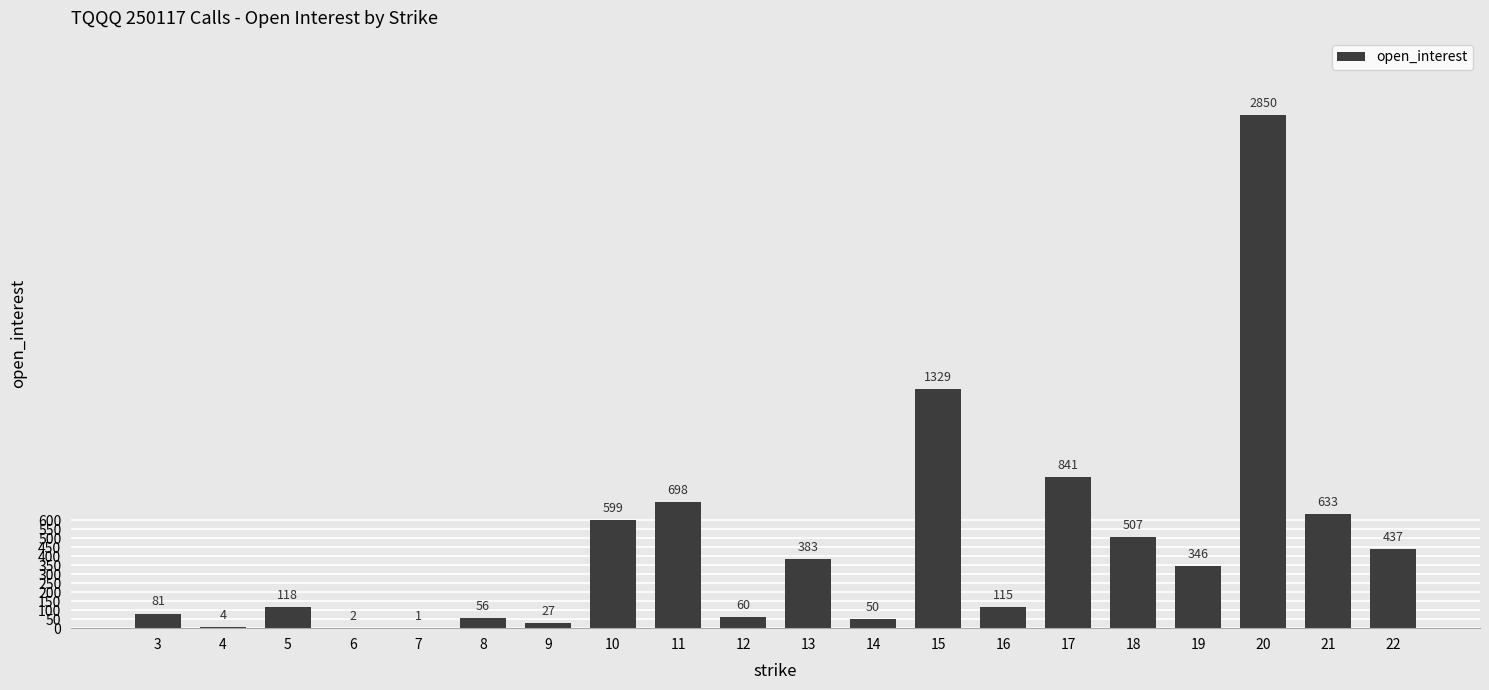

What is the change in value from 7 to 9?

+26